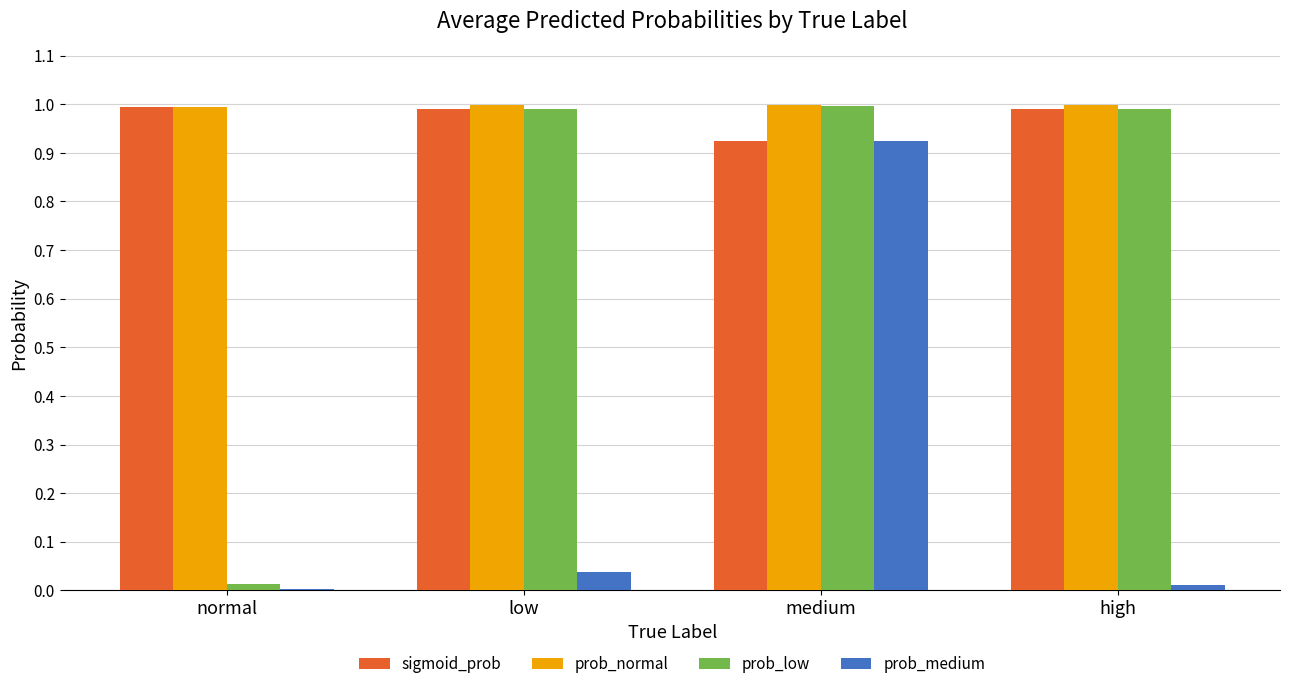

Between medium and high, which series saw the biggest shift?

prob_medium